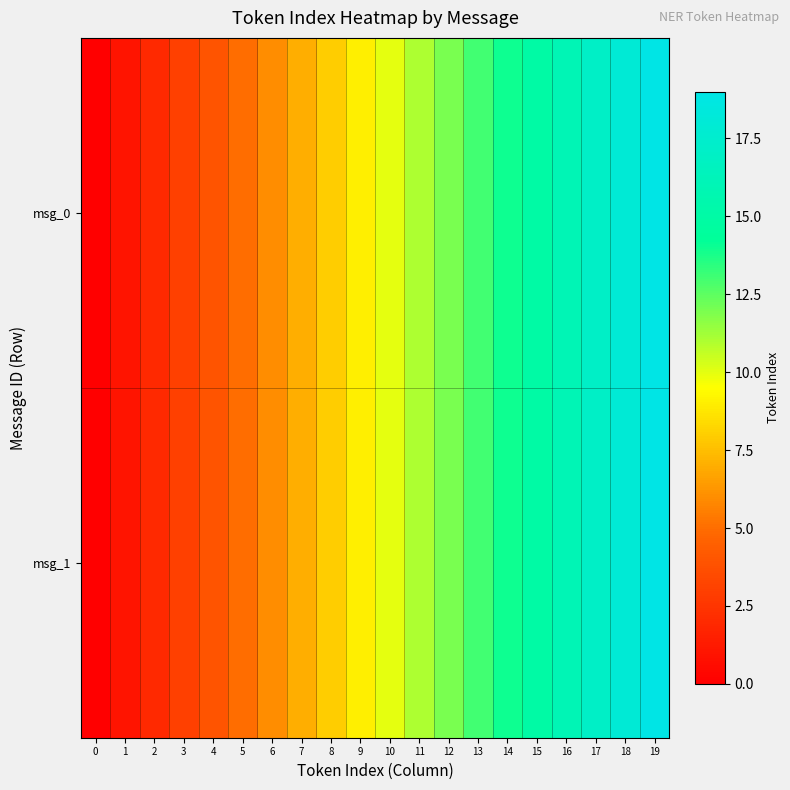

At which category is the sum across all series the highest?

19